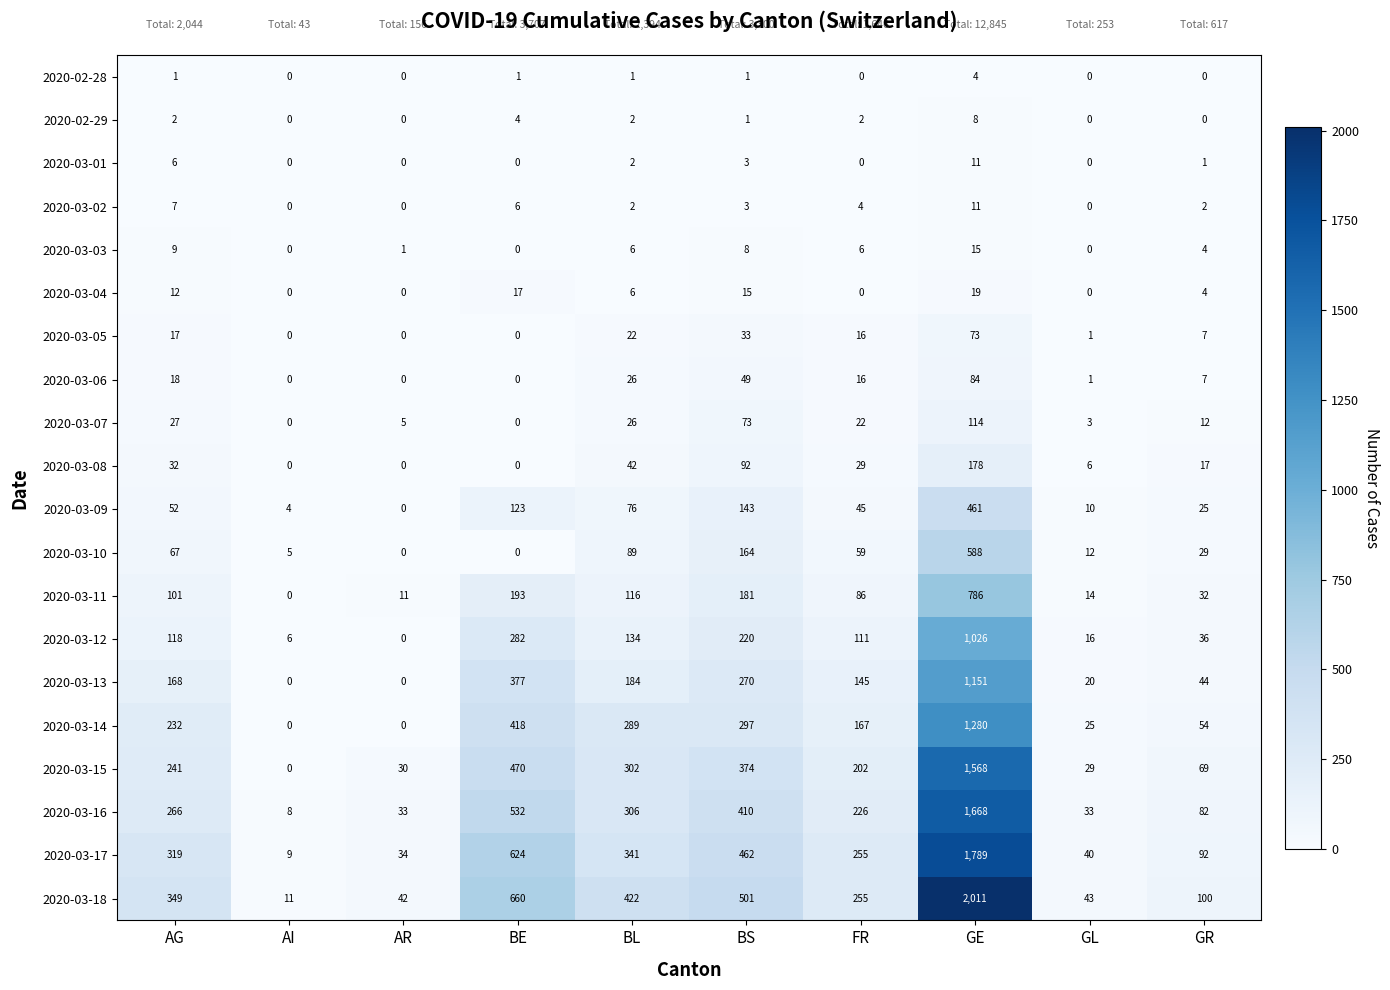

Which series has the largest range (max minus min)?

2020-03-18